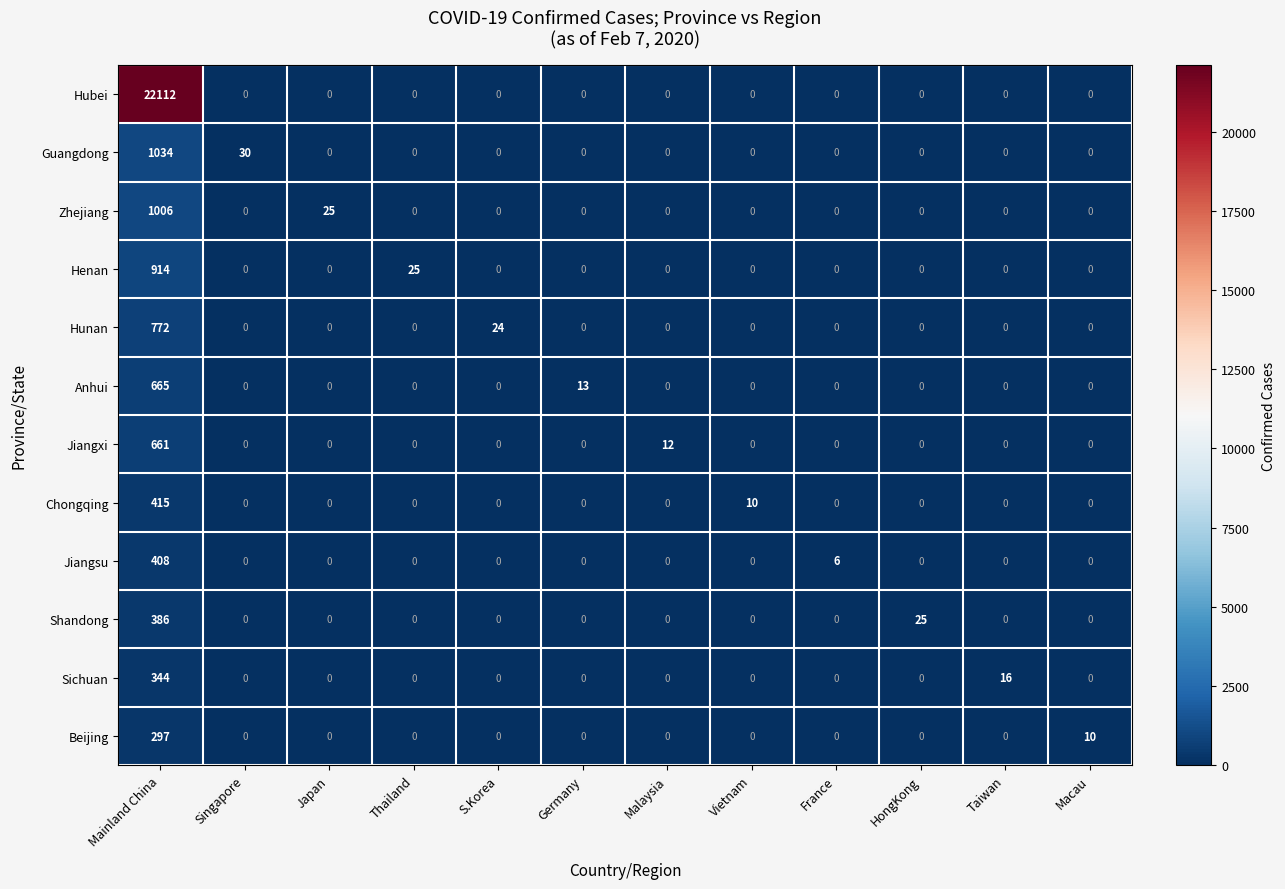

What is the spread (max minus min) of values at Macau?

10